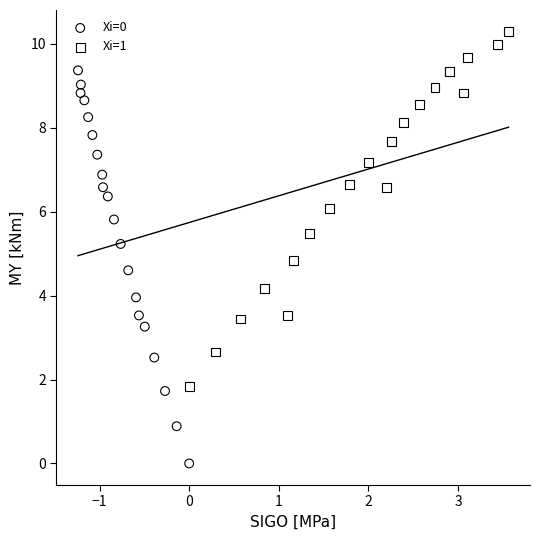

Which series reaches the maximum Y coordinate?

Xi=1